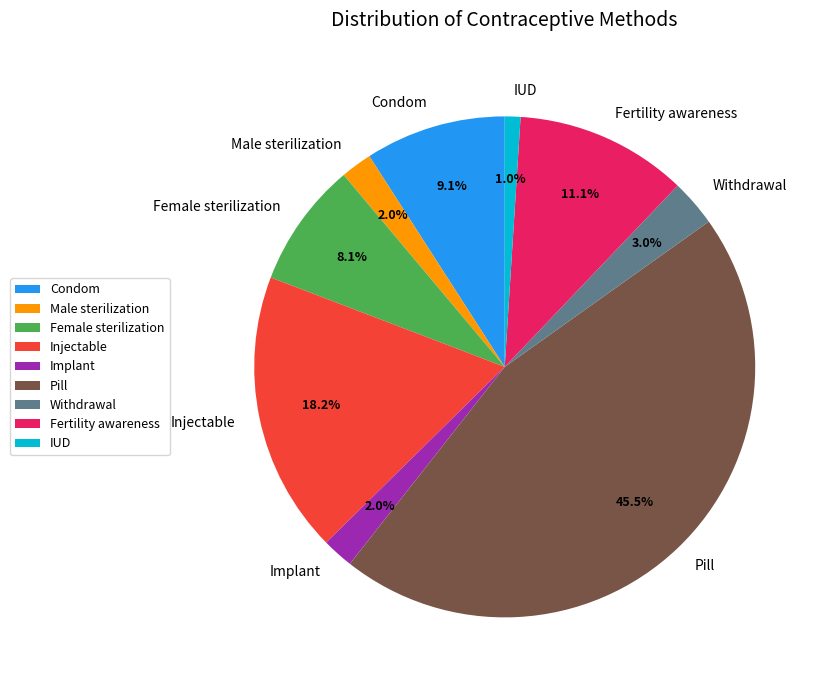

Which slice is the smallest?

IUD